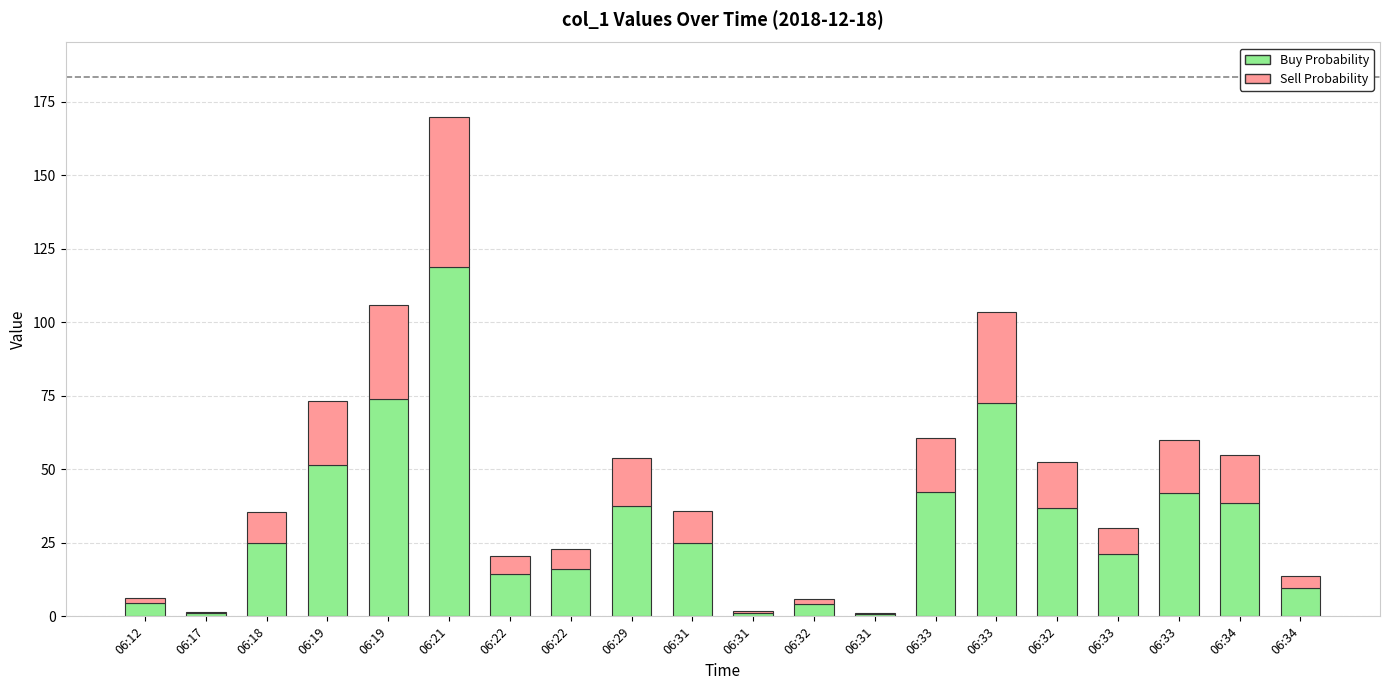

What is the maximum value for Buy Probability?

118.7